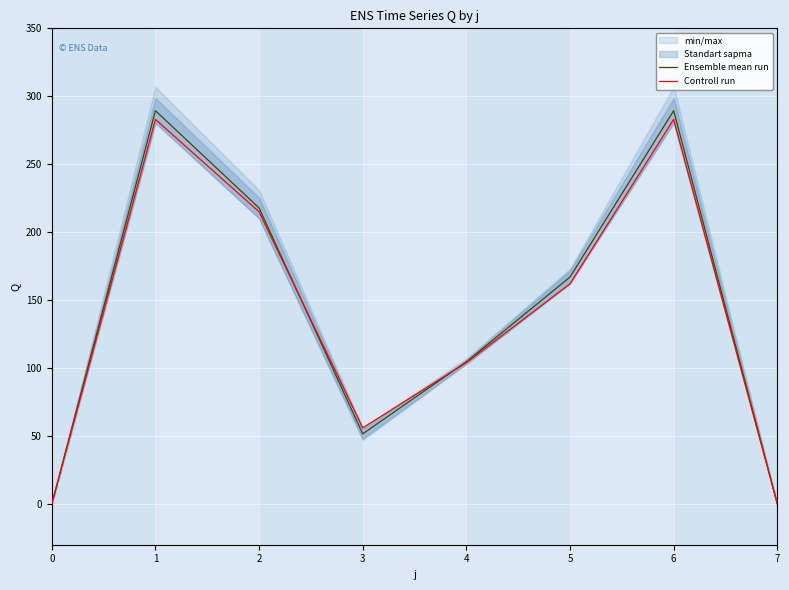

How many times do Controll run and Ensemble mean run cross each other?

2